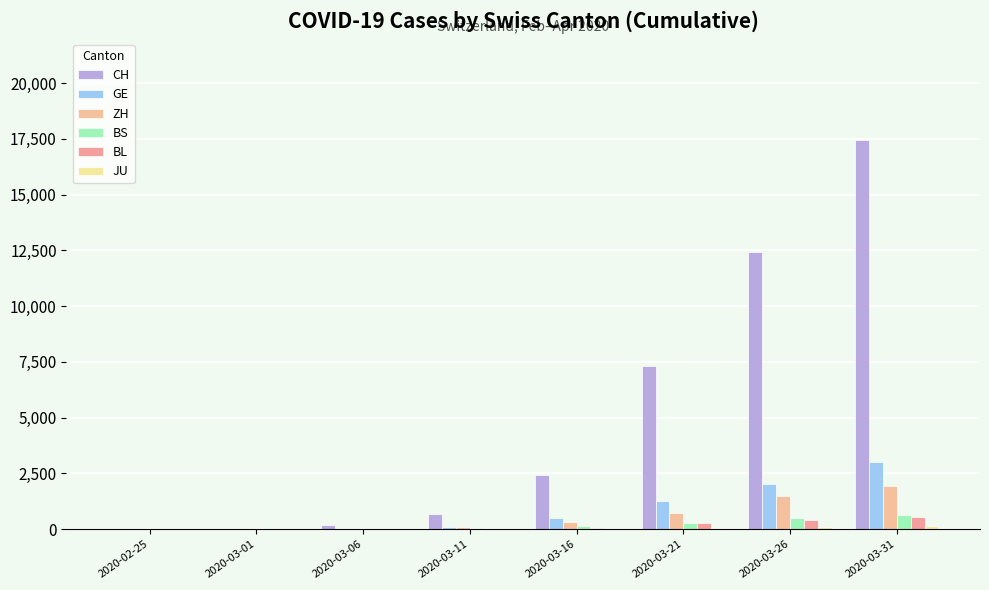

Are the bars grouped side by side (vs. stacked)?

Yes